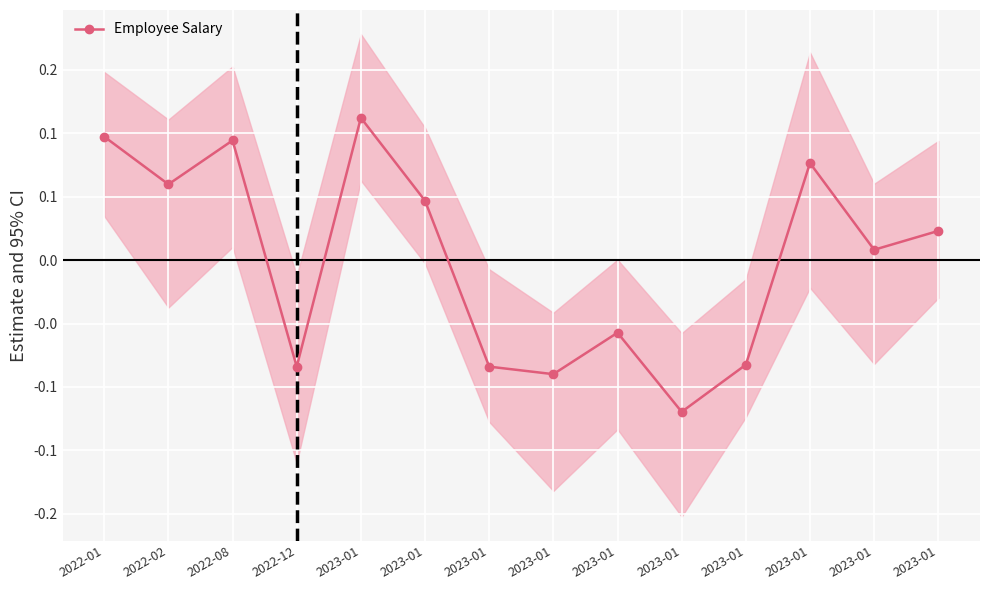

How many distinct data groups are displayed?

1